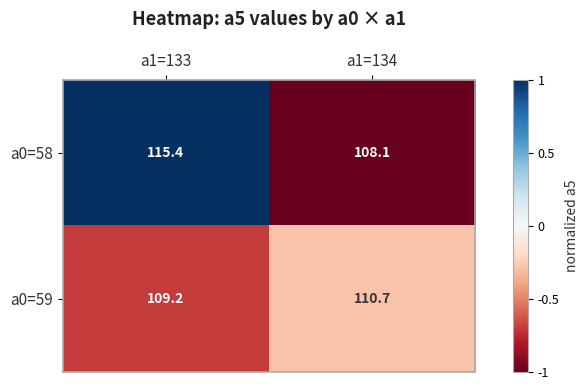

What is the highest value of the a0=59 series?

110.7